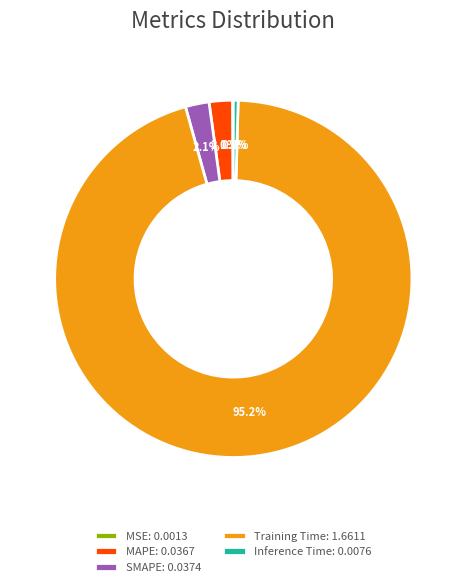

Does any single category account for the majority?

Yes